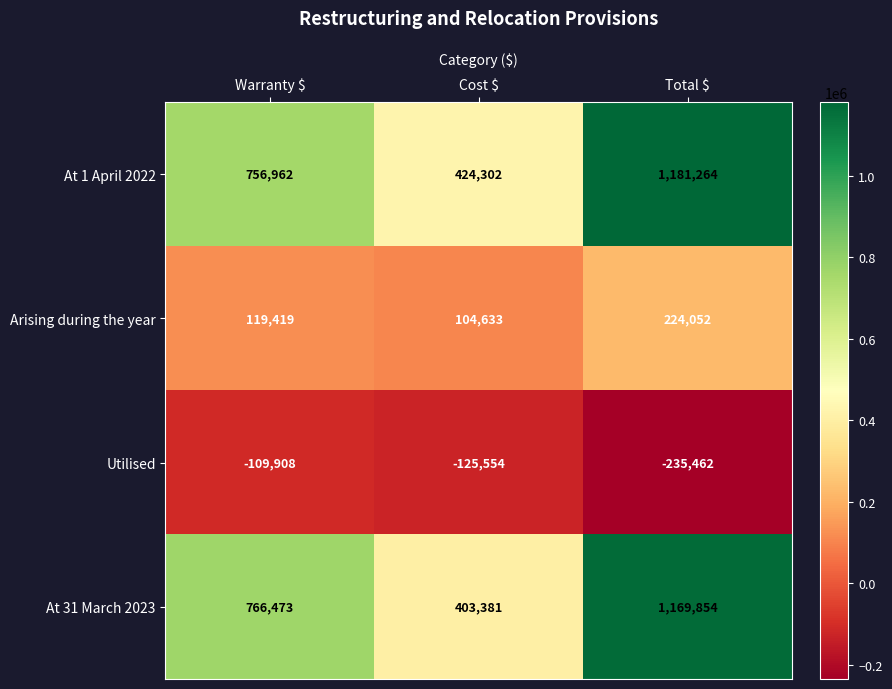

What is the sum of all Utilised values?

-470924